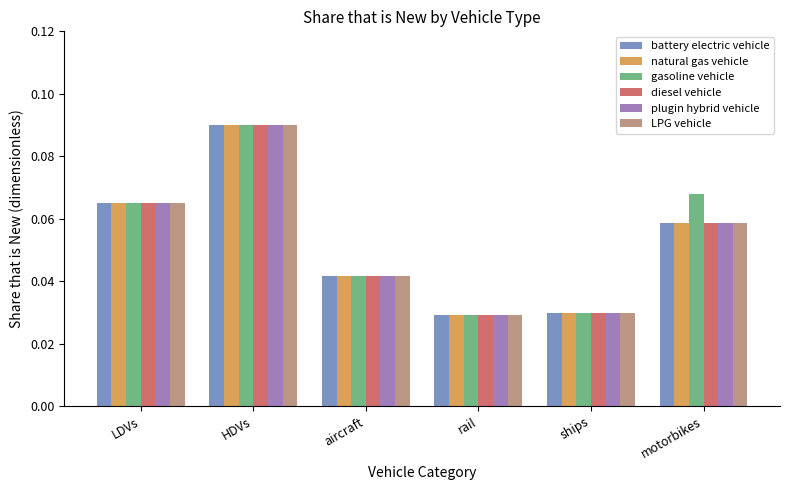

The plugin hybrid vehicle series shows 0.0 at motorbikes. True or false?

False